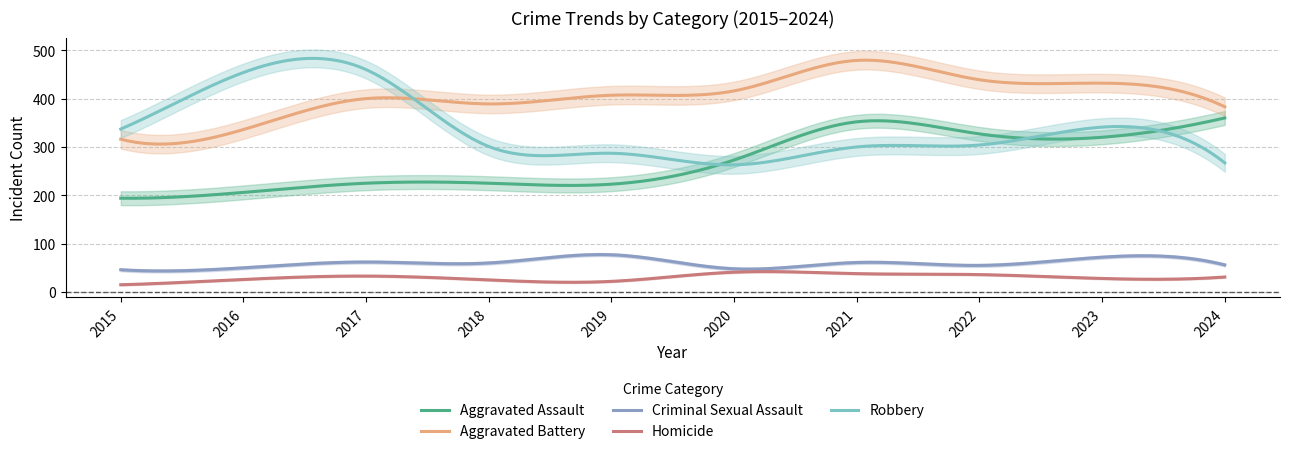

What is the maximum value shown in the chart?

479